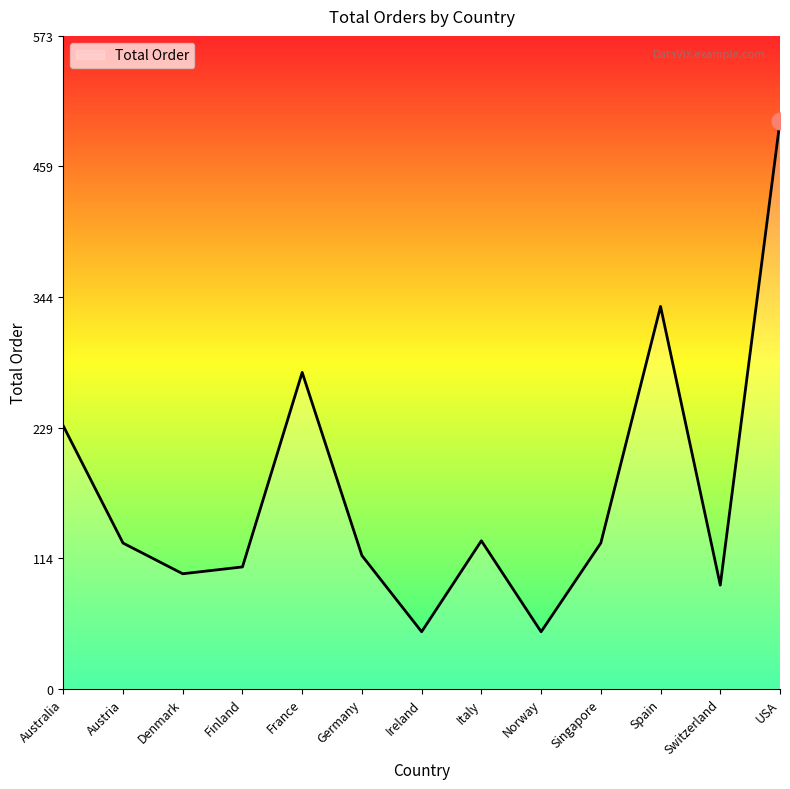

What is the approximate value at Australia?

231